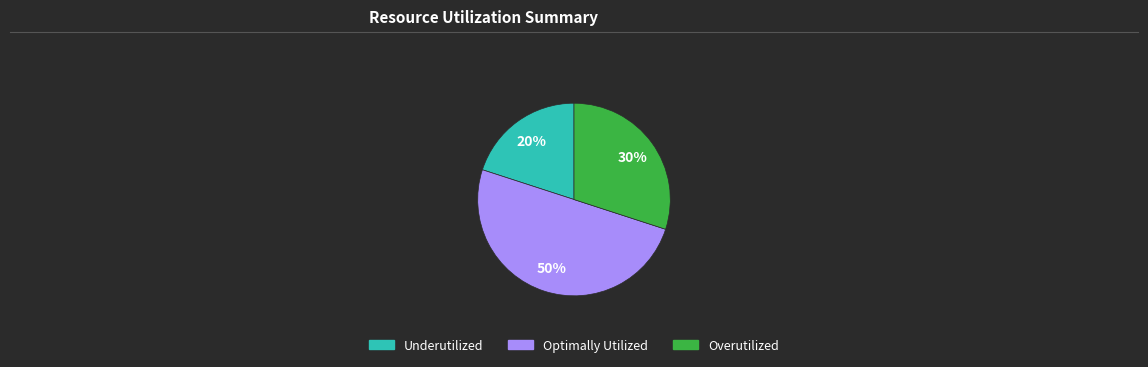

To the nearest percent, what is the average slice percentage?

33%